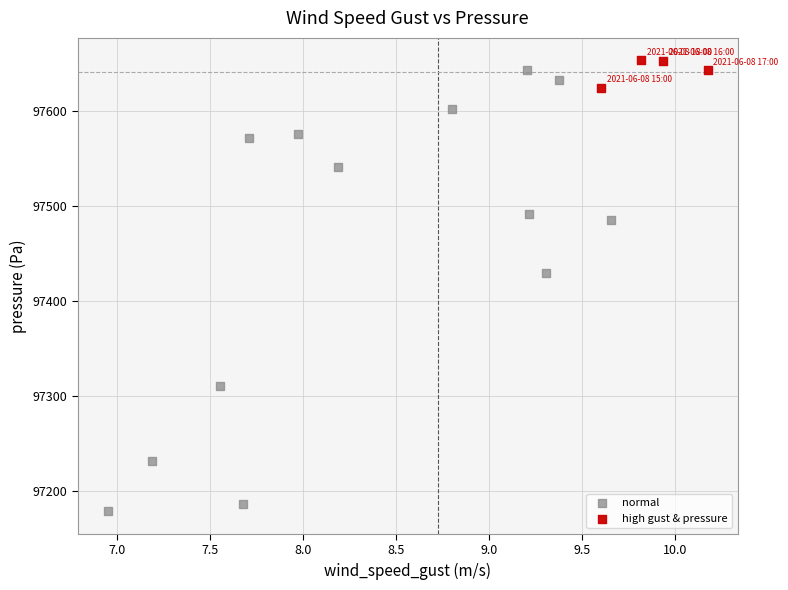

Which series contains the lowest Y value?

normal